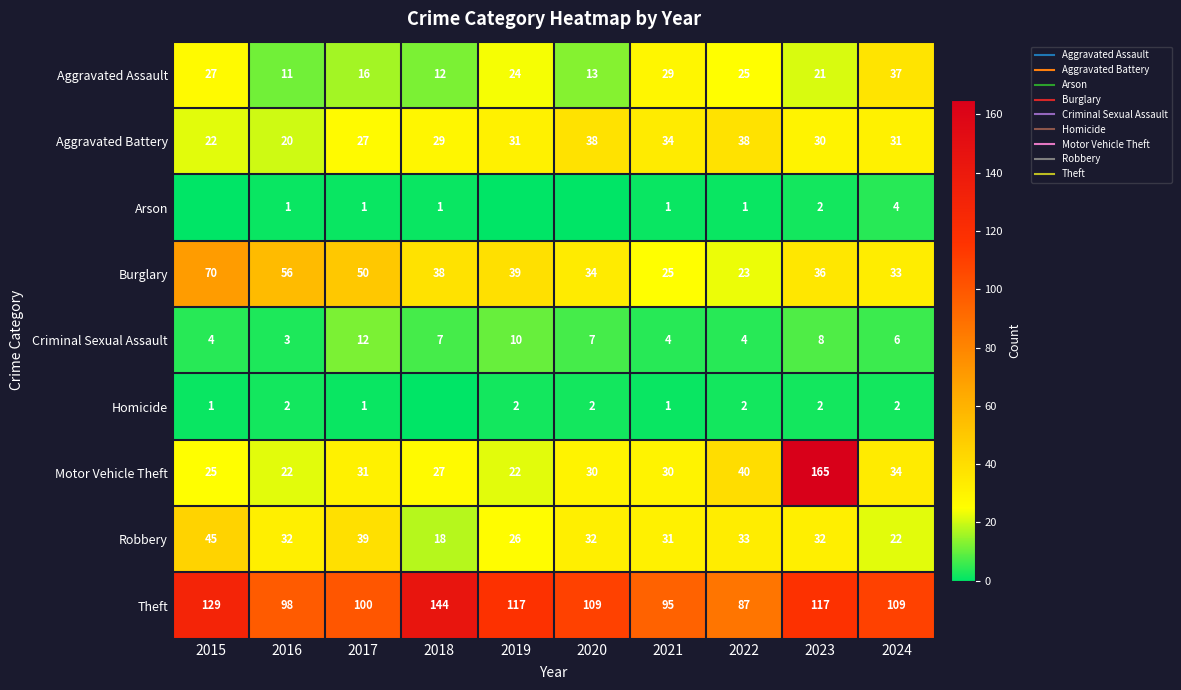

Which series changed the most between 2015 and 2023?

Motor Vehicle Theft